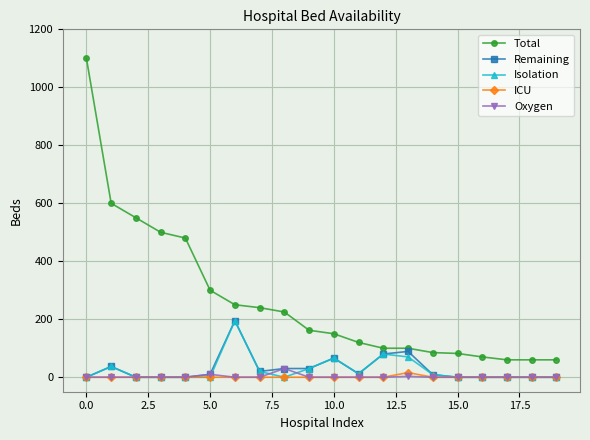

How many values in the ICU series exceed 0?

1